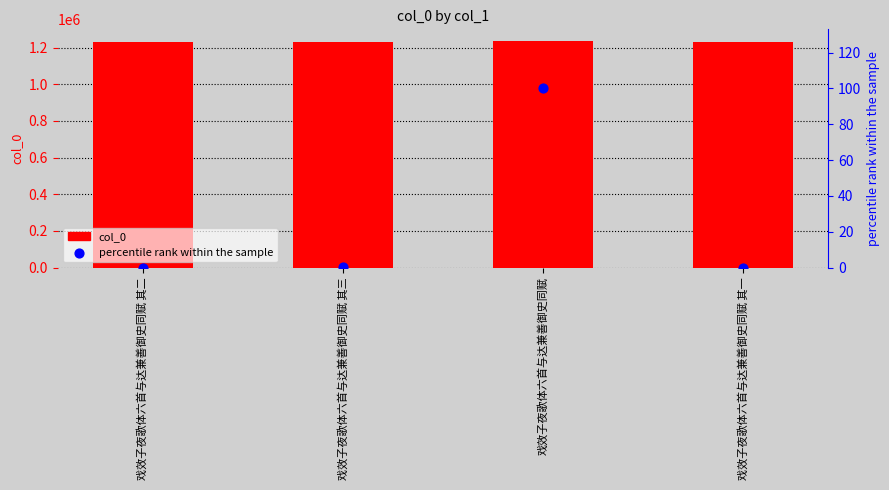

What is the total value across all series at 戏效子夜歌体六首与达兼善御史同赋 其三?

1227684.0